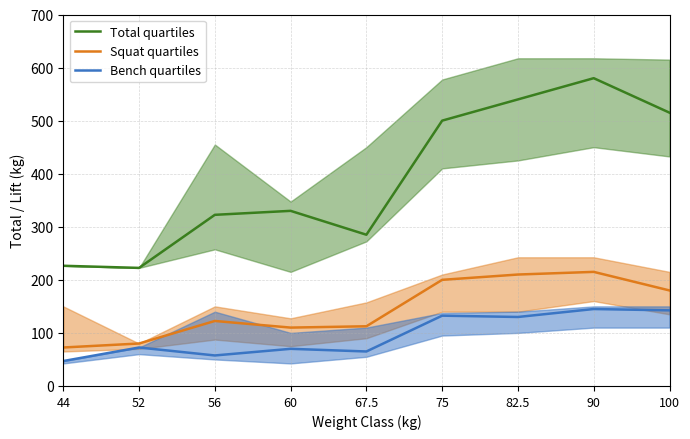

At which label is Bench quartiles closest to 96?

52